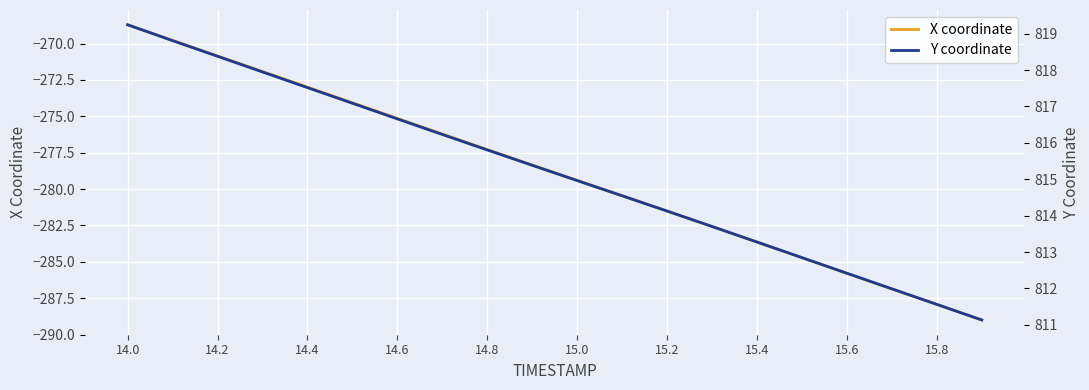

Where does the X coordinate series first go above -278?

14.0